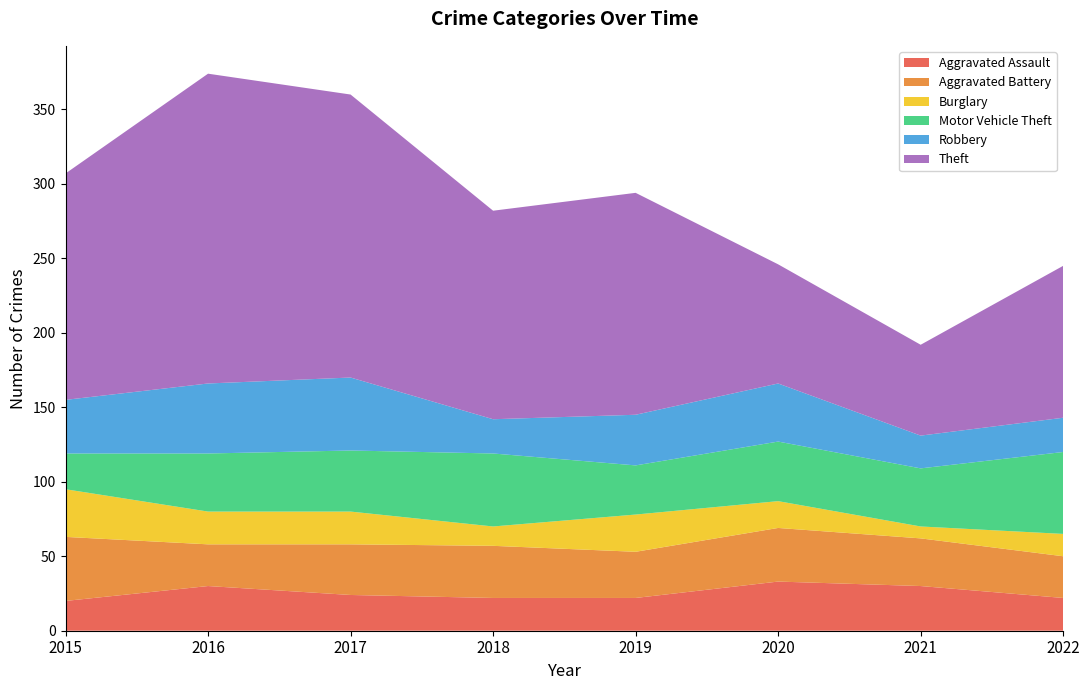

Reading left to right, extract all data points from this chart.

Aggravated Assault: 20	30	24	22	22	33	30	22
Aggravated Battery: 43	28	34	35	31	36	32	28
Burglary: 32	22	22	13	25	18	8	15
Motor Vehicle Theft: 24	39	41	49	33	40	39	55
Robbery: 36	47	49	23	34	39	22	23
Theft: 152	208	190	140	149	80	61	102